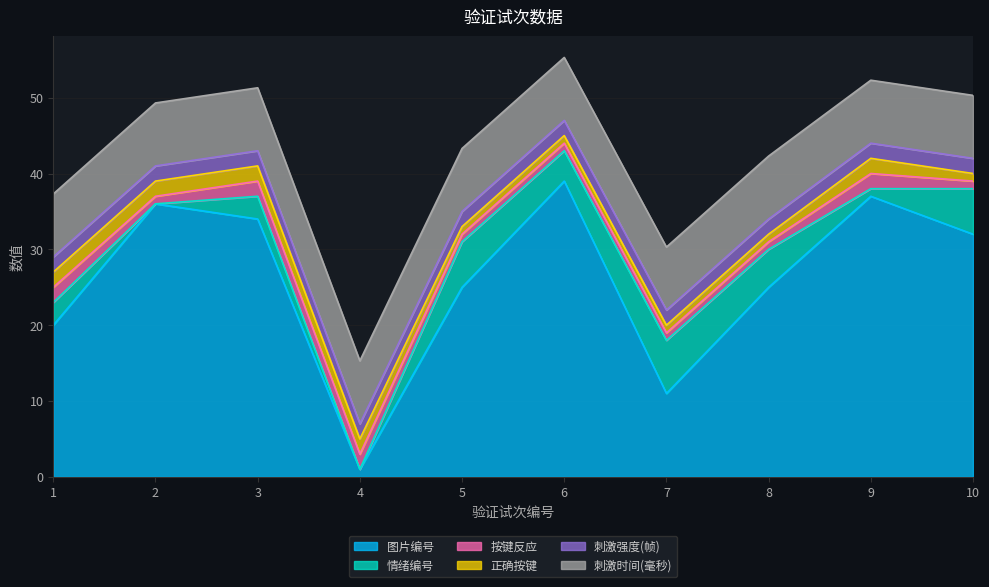

How many distinct data groups are displayed?

6